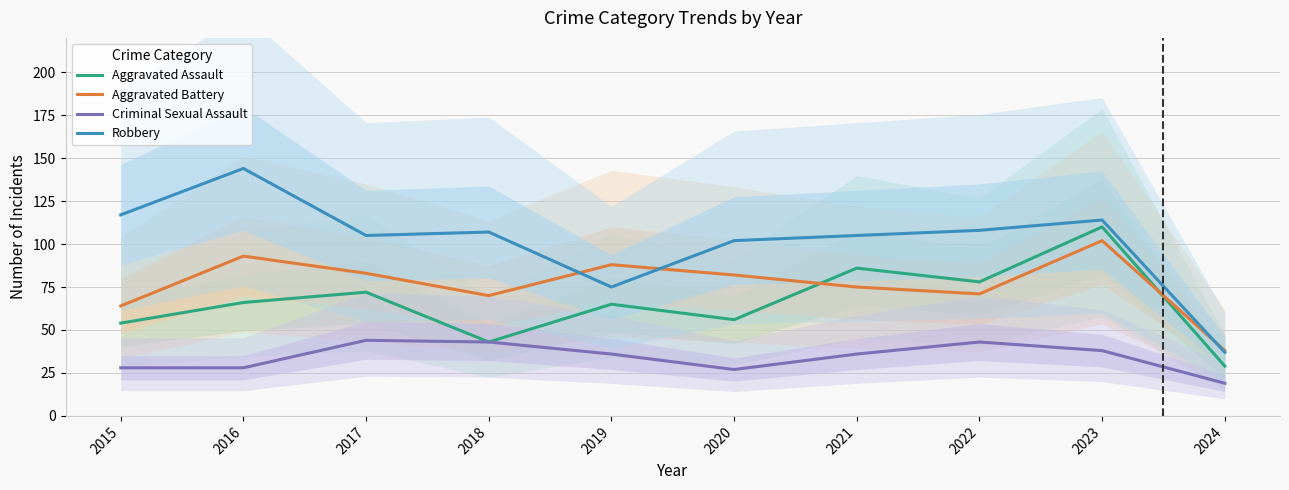

What is the total value across all series at 2022?

300